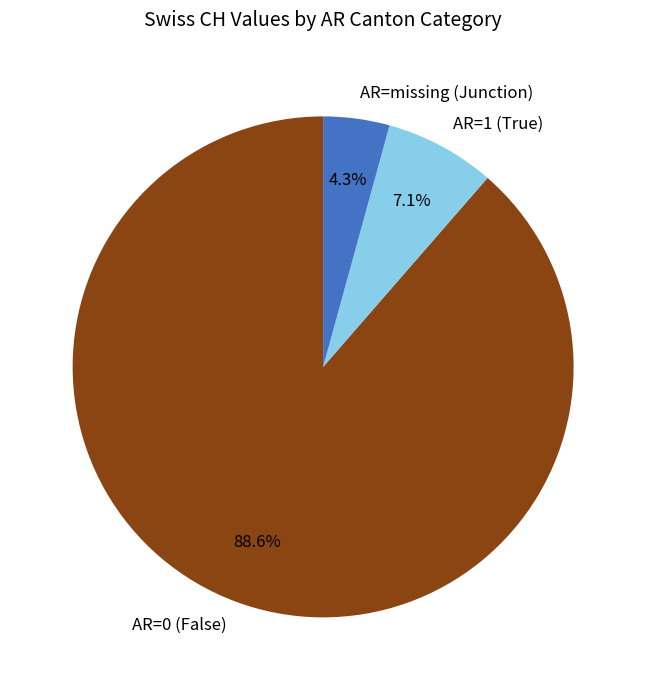

Is there a majority slice in this chart?

Yes